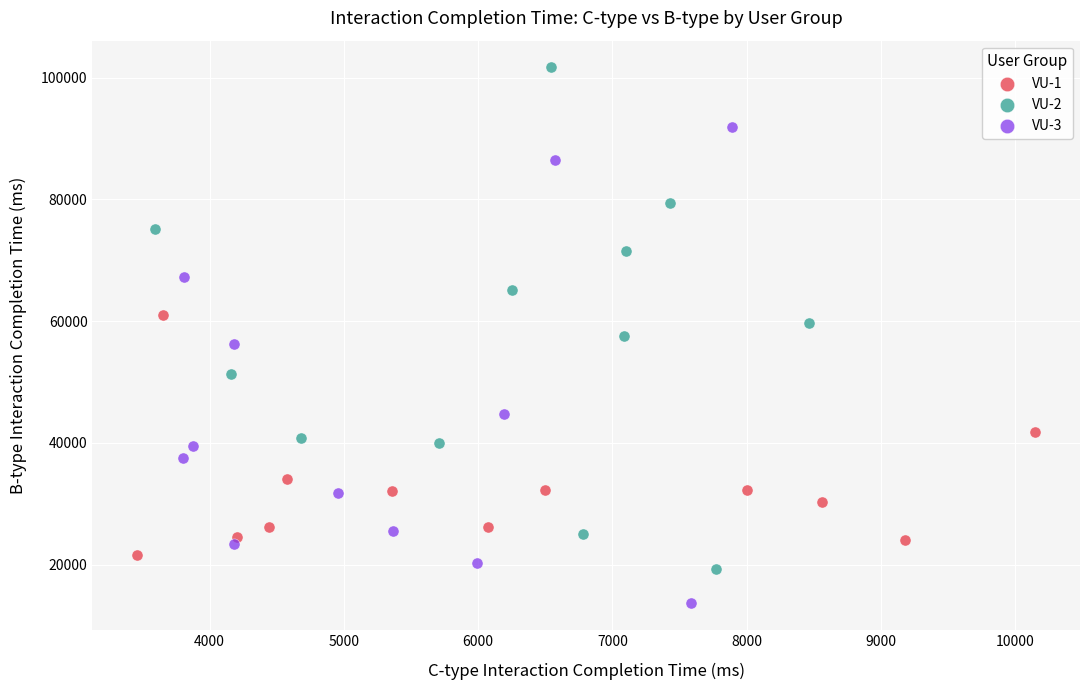

What are all the series names shown in the legend?

VU-1, VU-2, VU-3